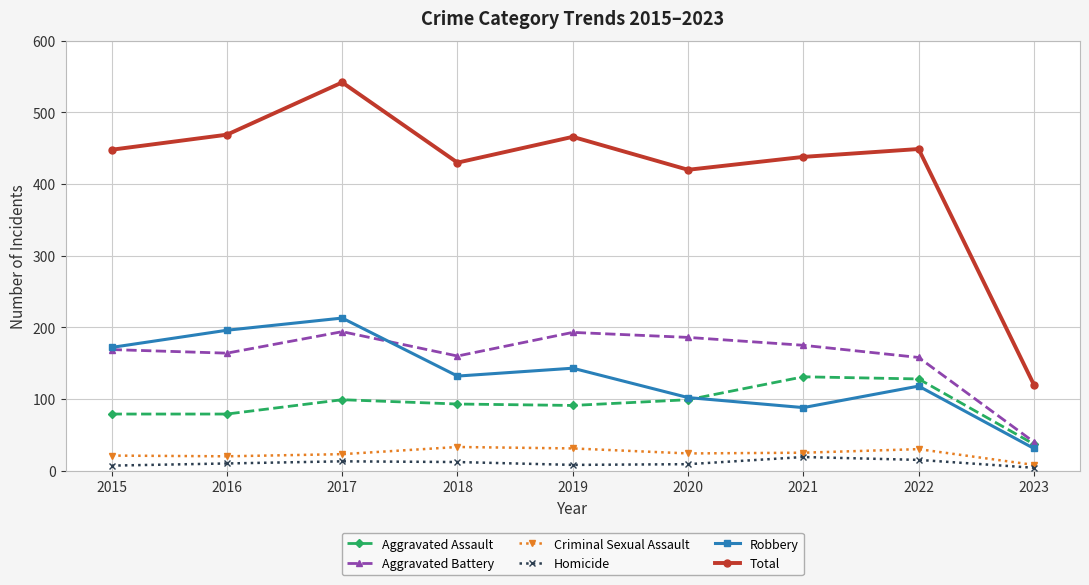

How many lines are shown in the chart?

6